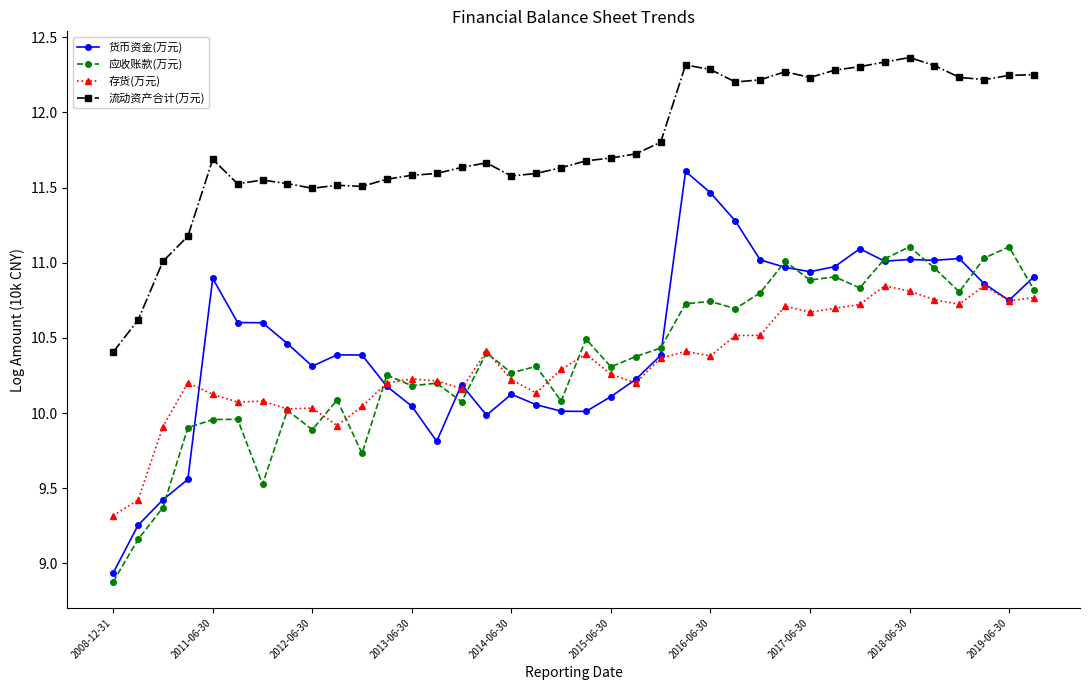

What is the difference between the second highest and minimum values in the 流动资产合计(万元) series?

1.9